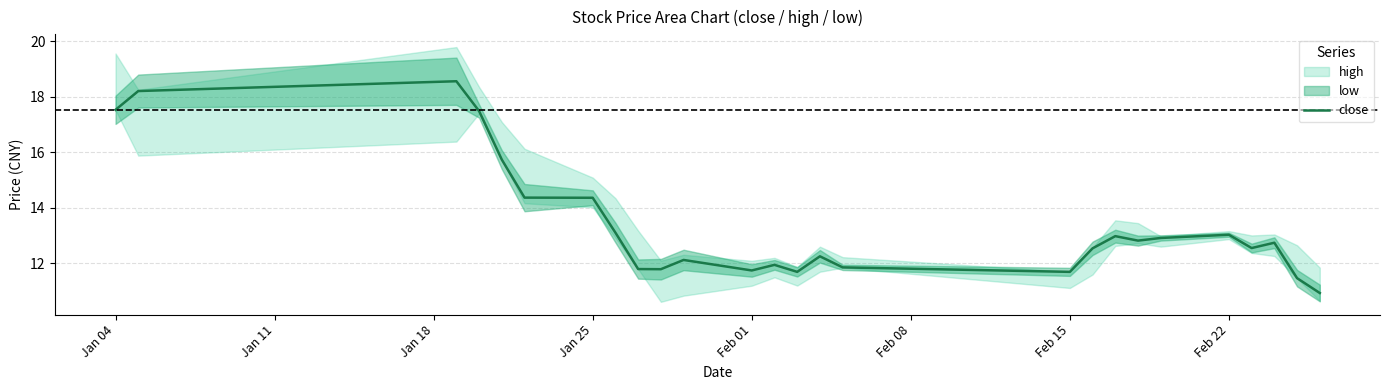

What is the maximum value for close?

18.6